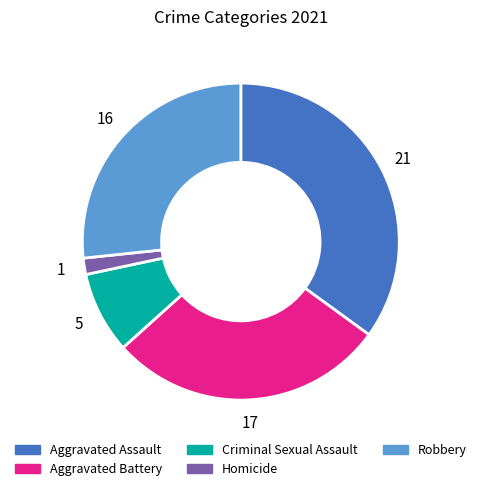

Which category has the smallest portion of the pie?

Homicide